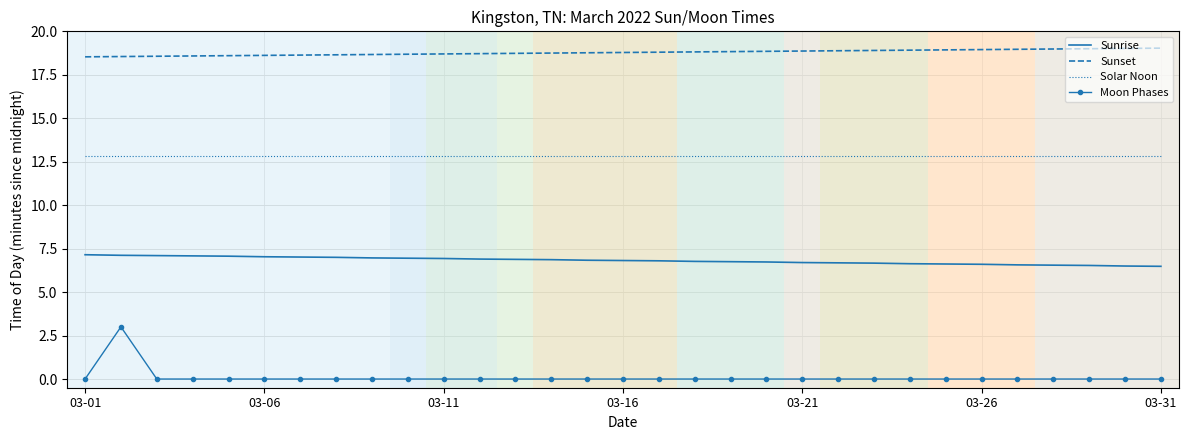

What is the maximum value for Solar Noon?

12.8